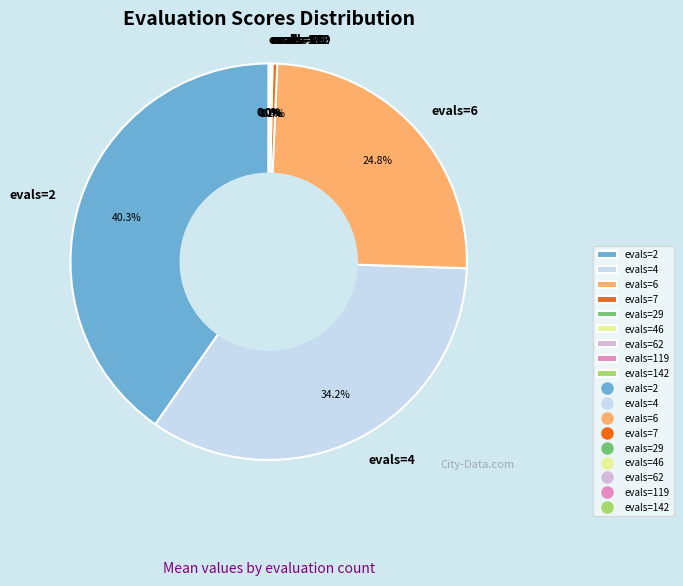

Does any single category account for the majority?

No